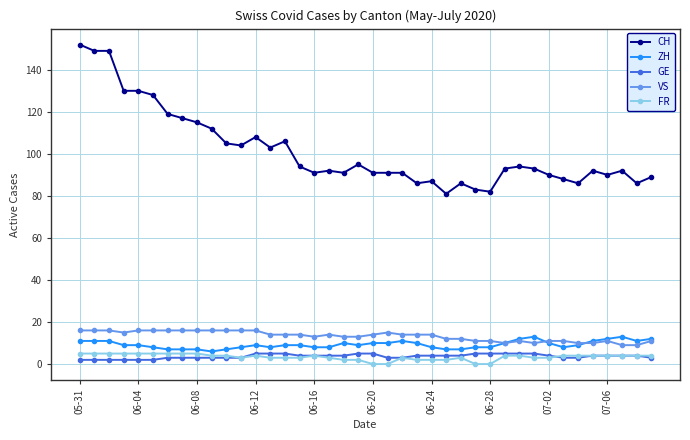

What is the average value of the VS series?

13